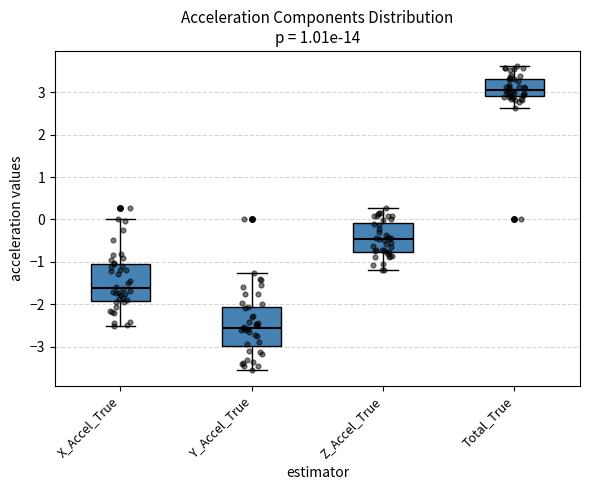

Reading left to right, transcribe this box plot: for each box, give where its median line is, the range the box spans, and where its two whiskers end, as read against the y-axis. The values are not printed on the chart, so give them approximately, as read against the axis.

X_Accel_True: median -1.6, box -1.9 to -1.1, whiskers -2.5 to 0.0
Y_Accel_True: median -2.6, box -3.0 to -2.1, whiskers -3.6 to -1.3
Z_Accel_True: median -0.5, box -0.8 to -0.1, whiskers -1.2 to 0.3
Total_True: median 3.1, box 2.9 to 3.3, whiskers 2.6 to 3.6